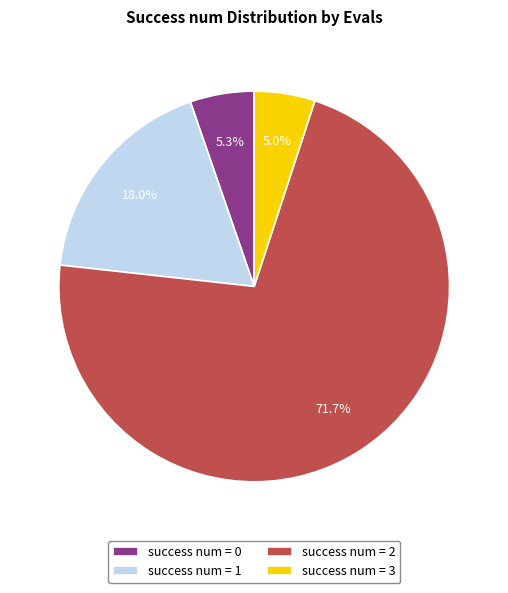

Combined, do success num = 3 and success num = 0 account for over 50%?

No